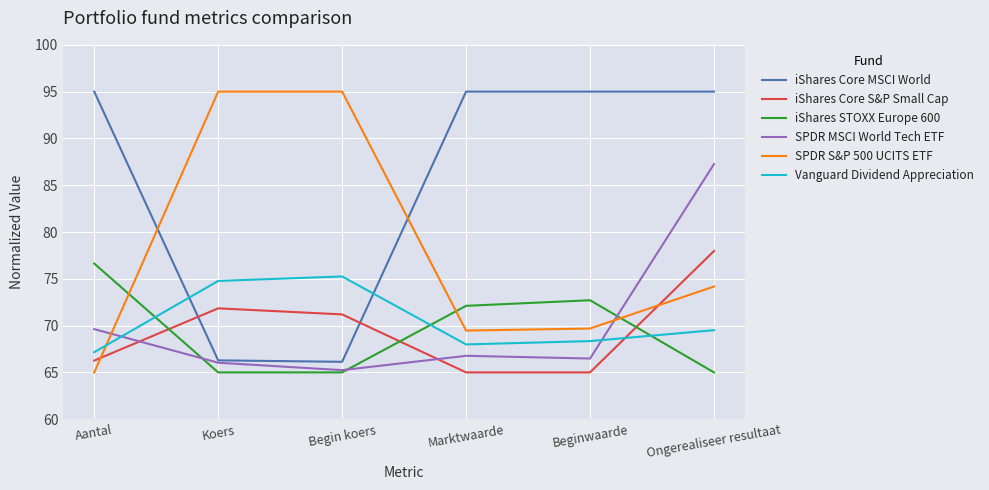

What is the approximate value of Vanguard Dividend Appreciation at Beginwaarde?

68.3